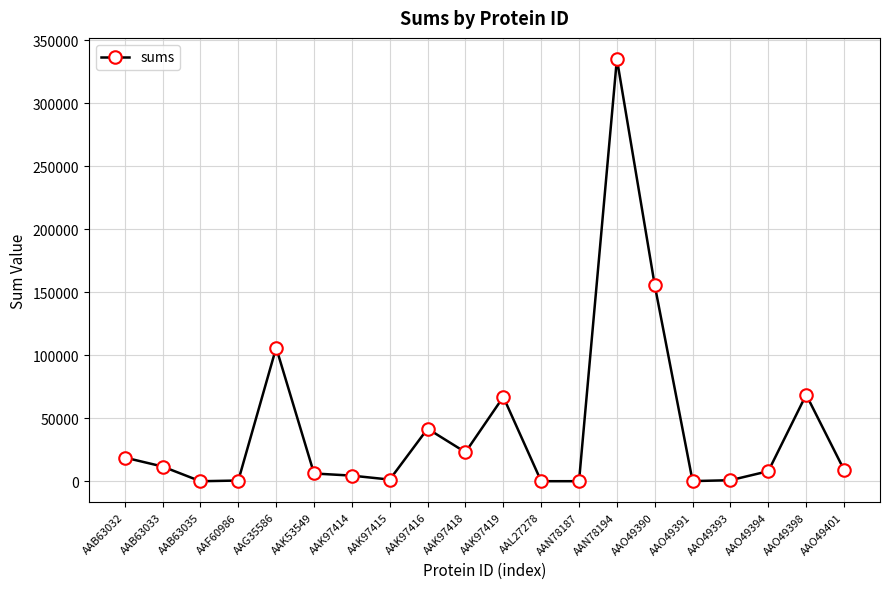

Read the value at AAO49391.

162